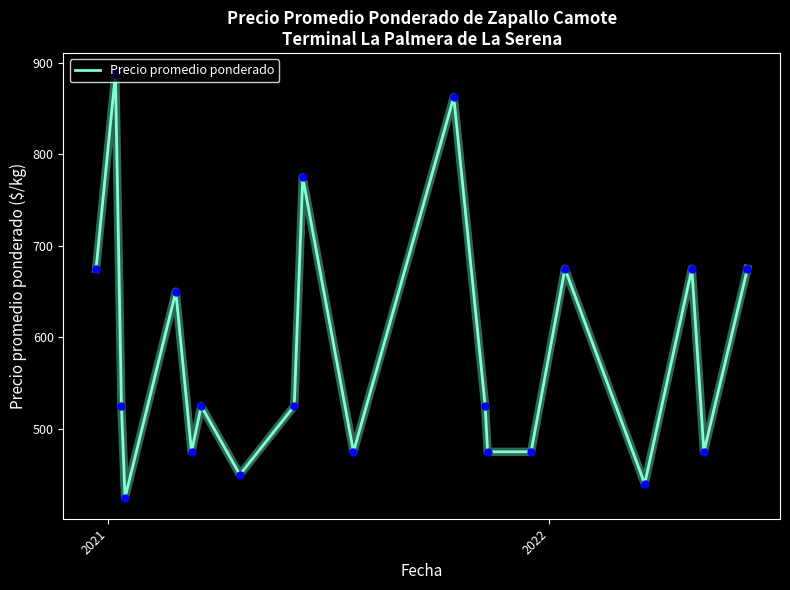

What is the minimum value shown in the chart?

425.0